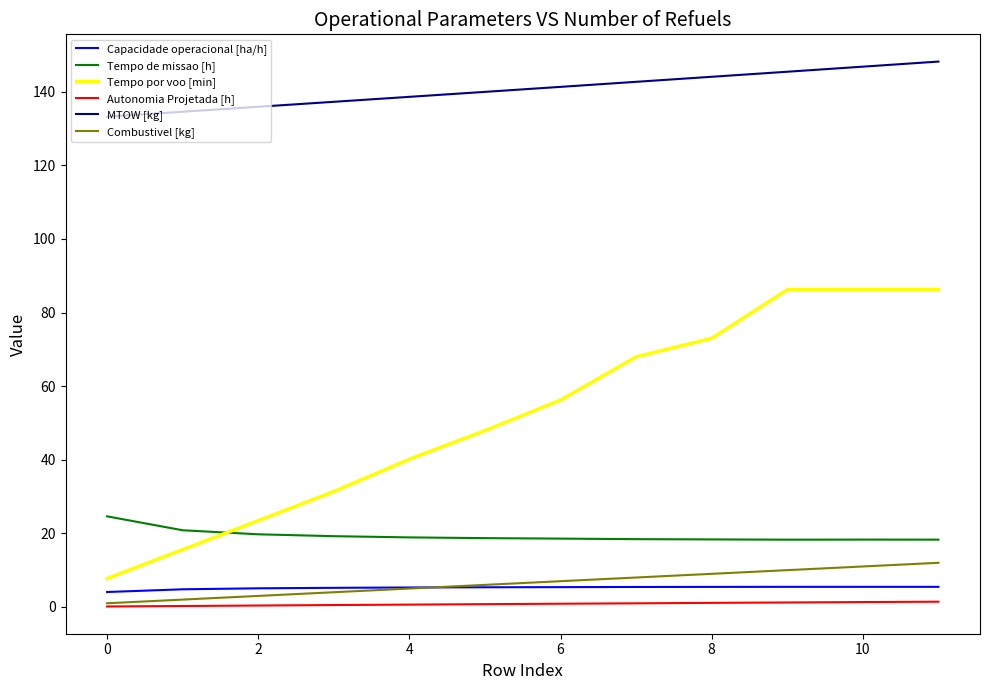

What is the maximum value shown in the chart?

148.2